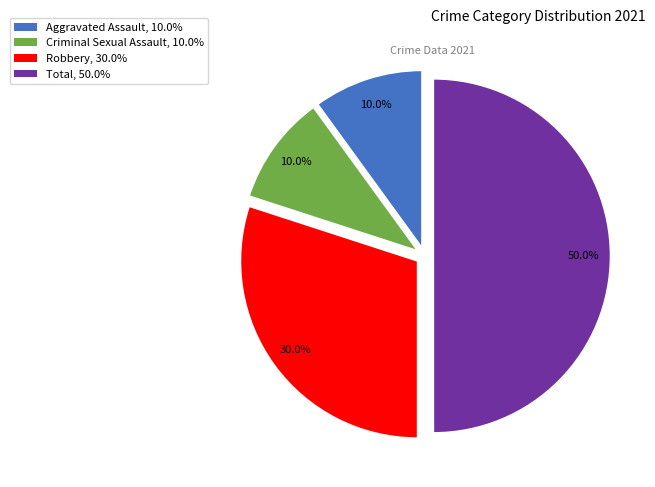

What is the total percentage of Total, 50.0% and Criminal Sexual Assault, 10.0%?

60.0%